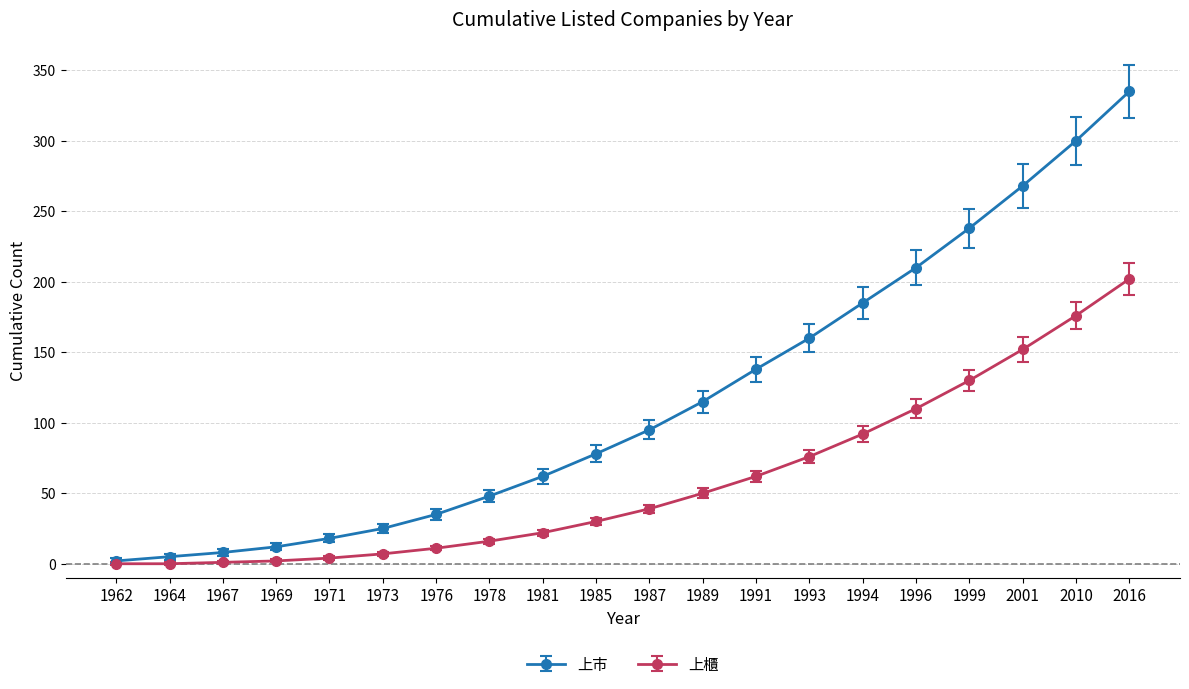

Is it true that 上市 equals 160 at 1993?

True